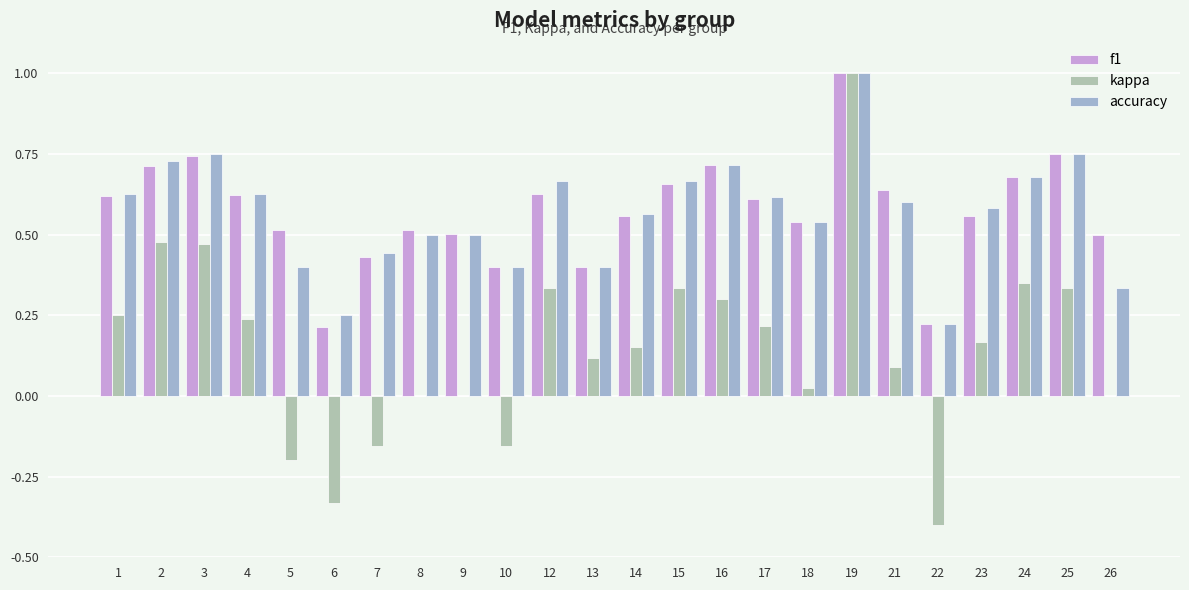

Are the bars horizontal?

No